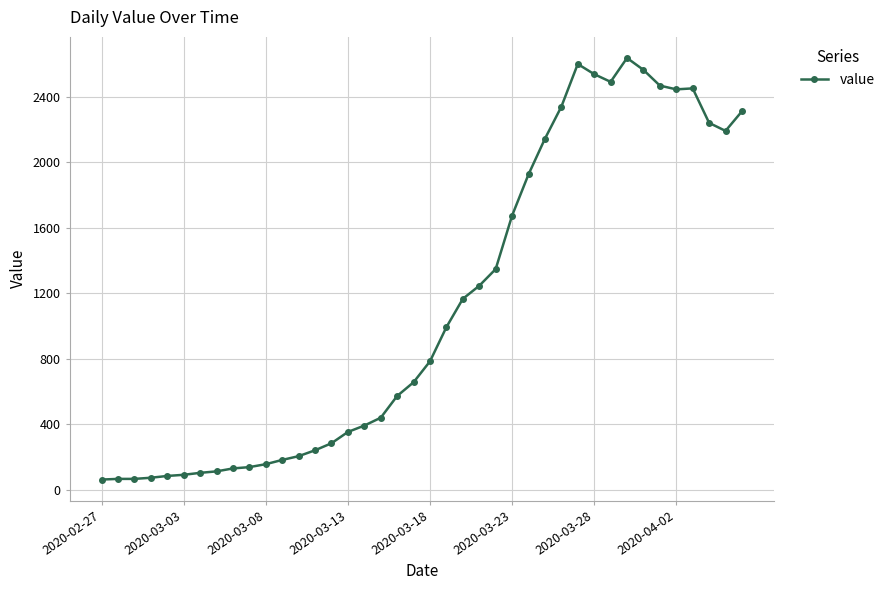

True or false: the data has more than 1 interior local peaks.

True